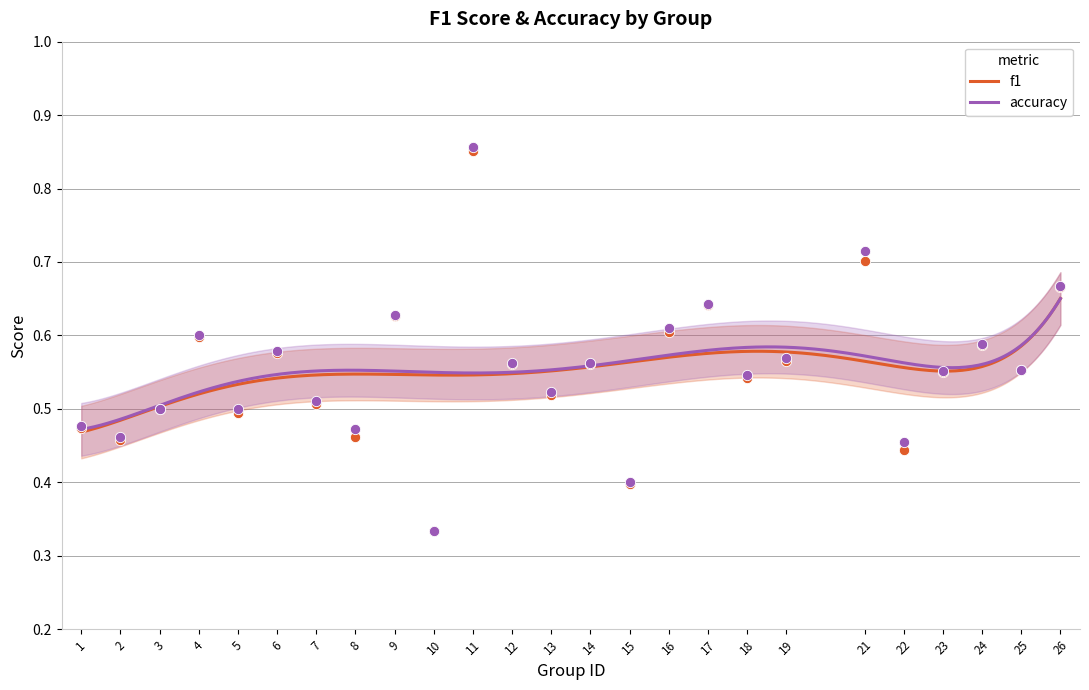

Which series contains the highest Y value?

accuracy